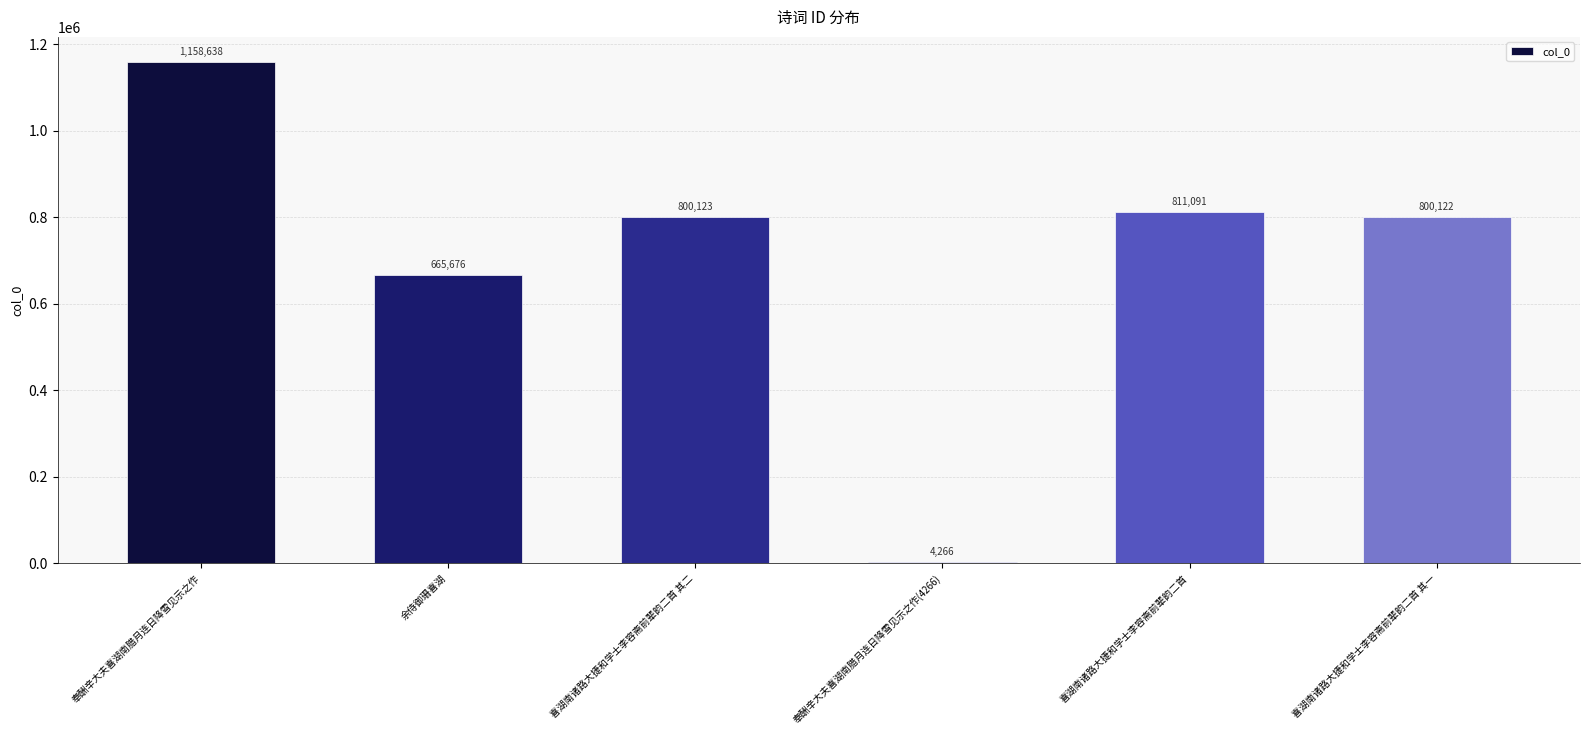

Does the chart contain any negative values?

No